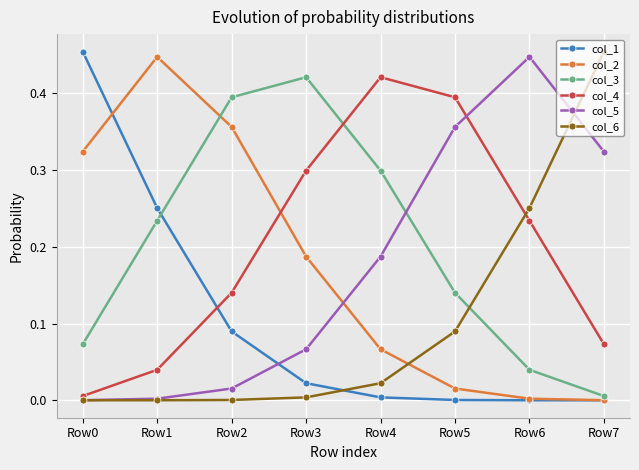

Is the value of col_6 at Row2 greater than the value of col_1 at Row0?

No